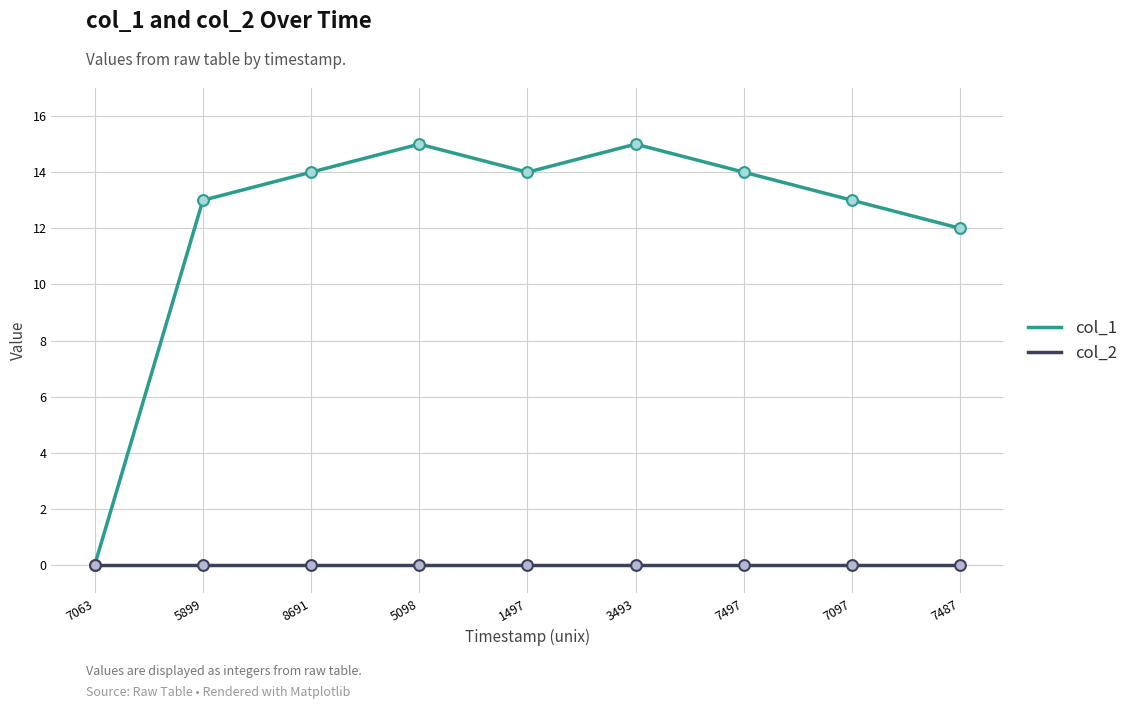

At how many categories does at least one series exceed 7?

8